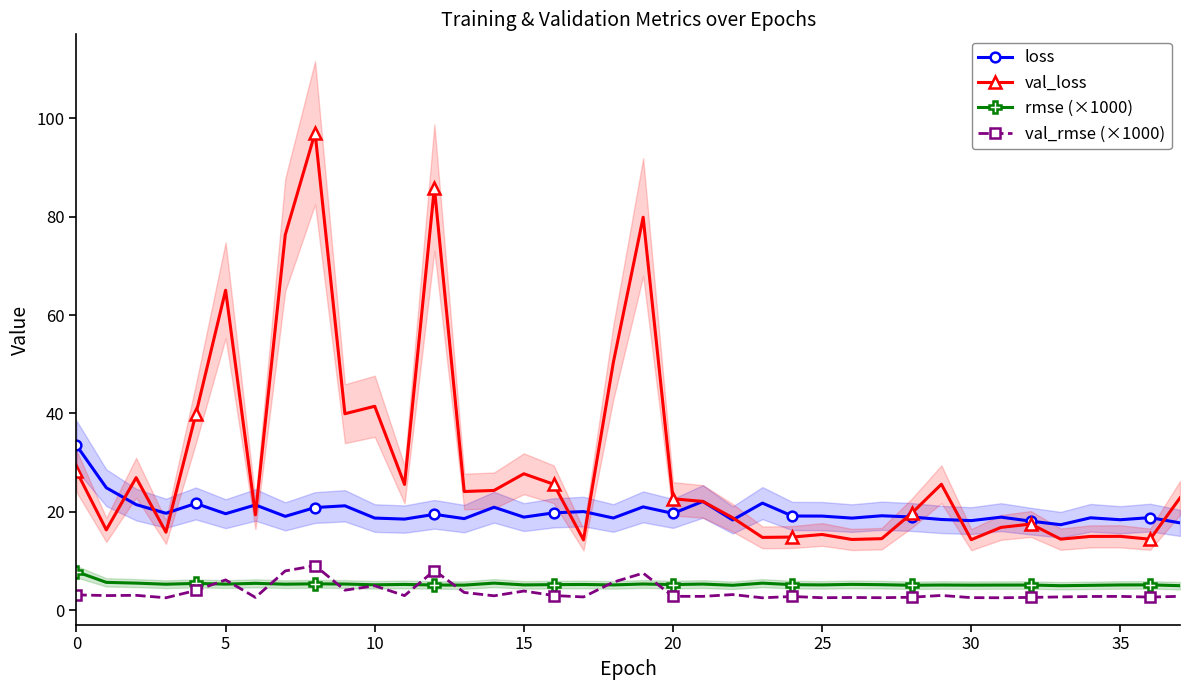

True or false: loss and rmse (×1000) intersect in this chart.

False